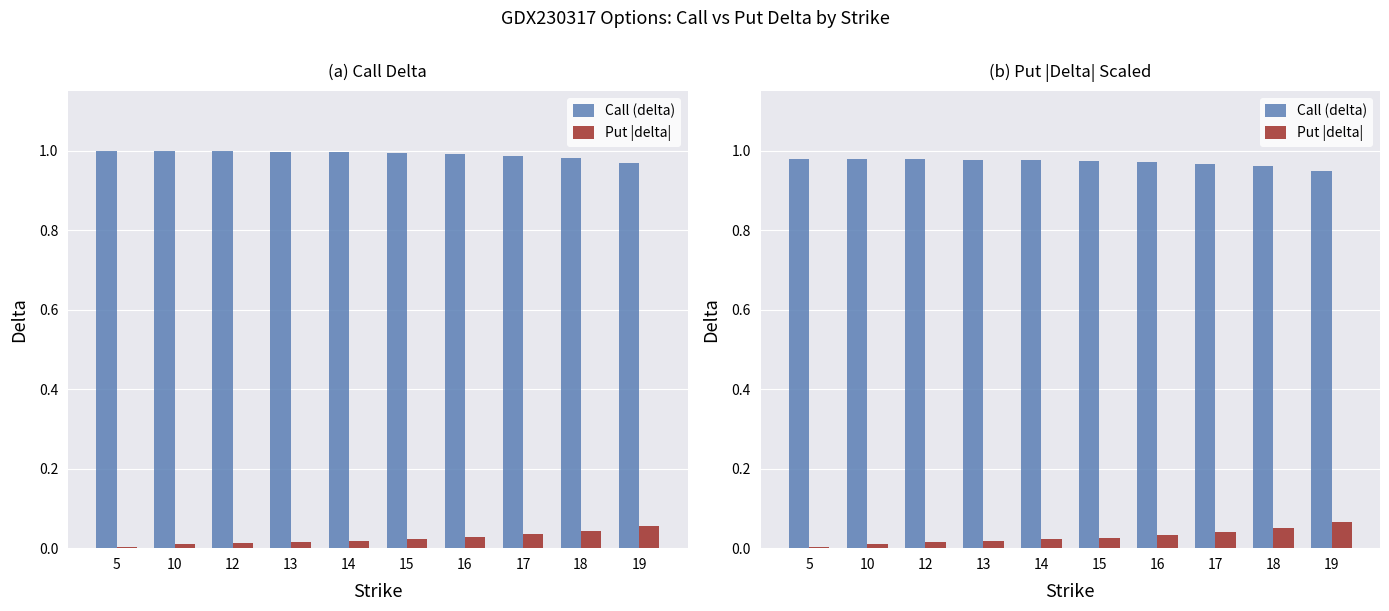

At which category is the sum across all series the highest?

19